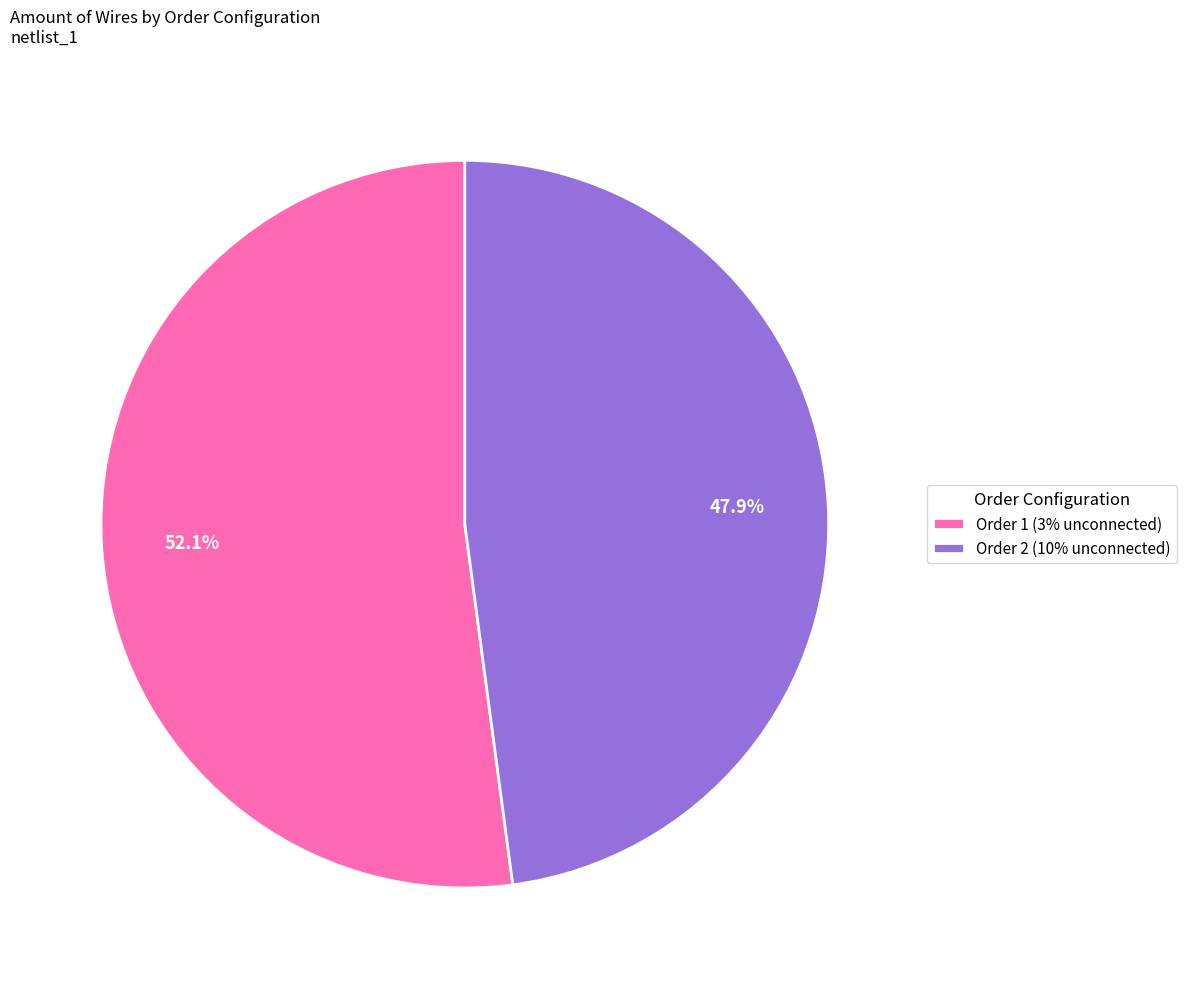

What is the largest slice in the pie chart?

Order 1 (3% unconnected)